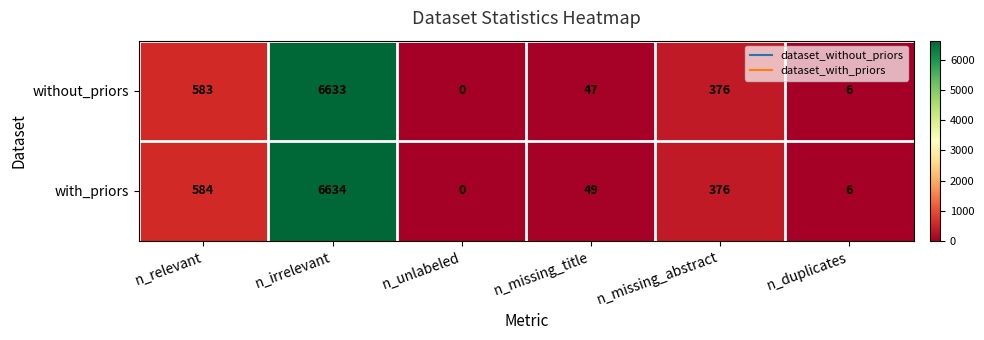

Reading left to right, list all the values displayed in this chart.

without_priors: n_relevant=583	n_irrelevant=6633	n_unlabeled=0	n_missing_title=47	n_missing_abstract=376	n_duplicates=6
with_priors: n_relevant=584	n_irrelevant=6634	n_unlabeled=0	n_missing_title=49	n_missing_abstract=376	n_duplicates=6